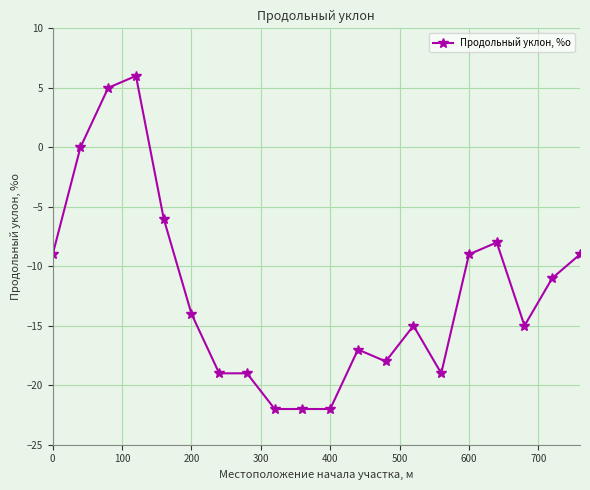

What is the value of the 12th point from the left?

-17